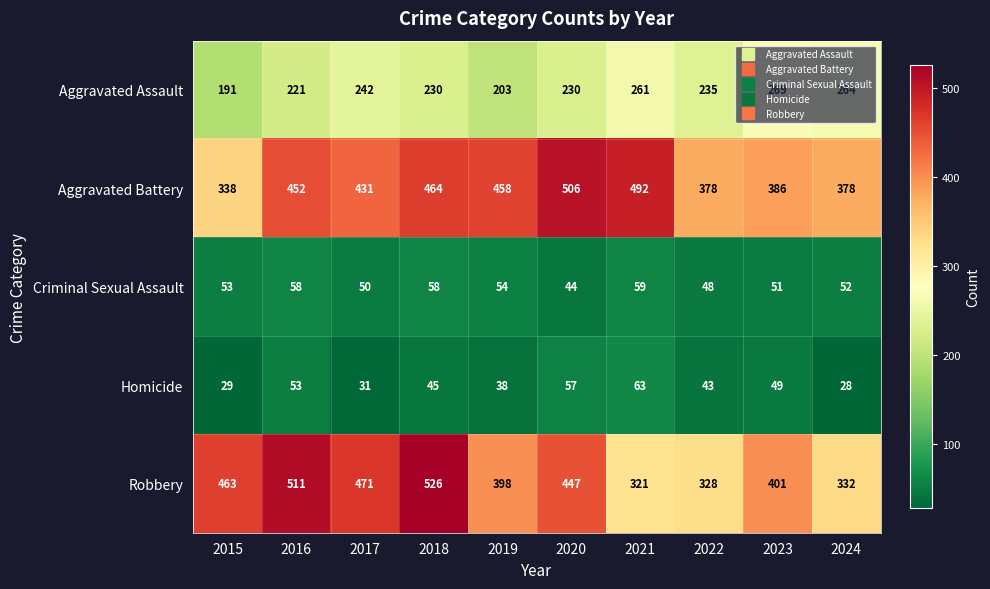

What is the greatest value displayed?

526